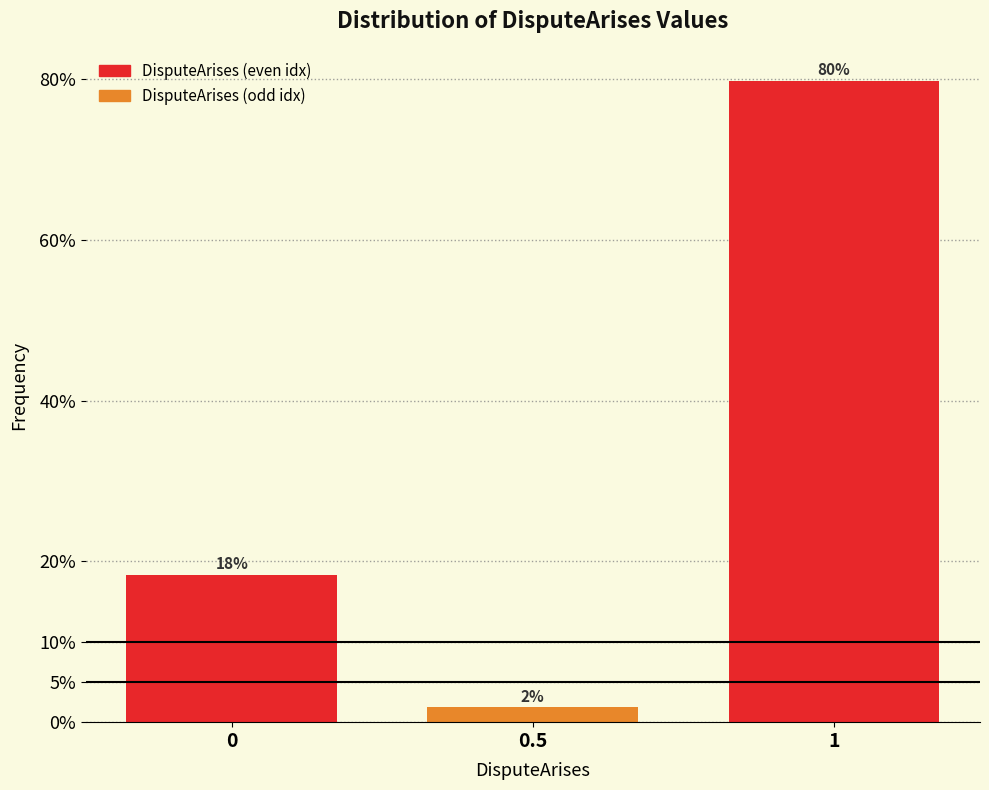

How many bars are there in total?

3